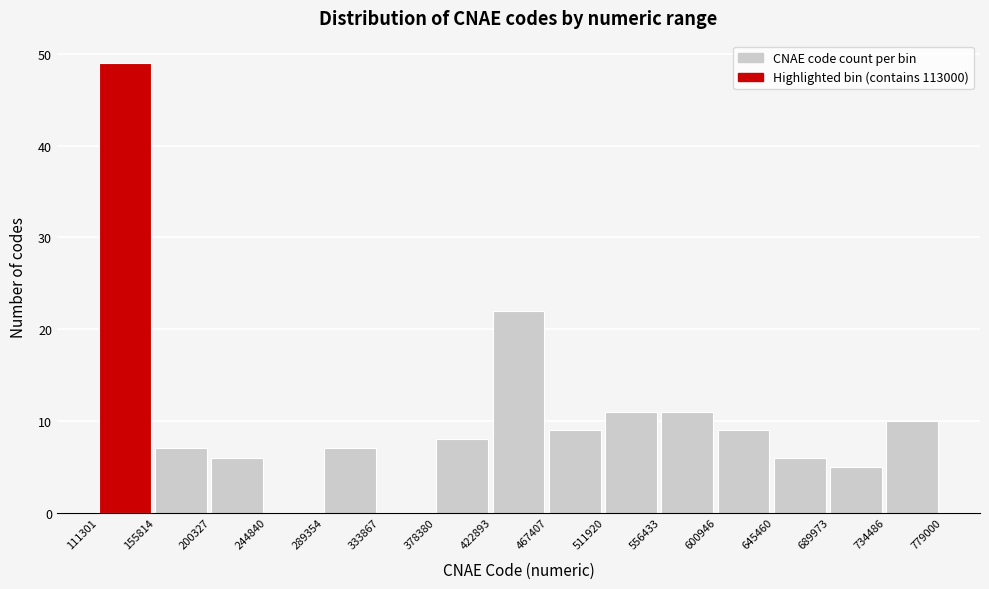

Reading left to right, transcribe this chart: for each bar, give the range it covers on the x-axis and its height. The values are not printed on the chart, so give them approximately, as read against the axis.

111301 to 155814: 49
155814 to 200327: 7
200327 to 244840: 6
244840 to 289354: 0
289354 to 333867: 7
333867 to 378380: 0
378380 to 422893: 8
422893 to 467407: 22
467407 to 511920: 9
511920 to 556433: 11
556433 to 600946: 11
600946 to 645460: 9
645460 to 689973: 6
689973 to 734486: 5
734486 to 779000: 10